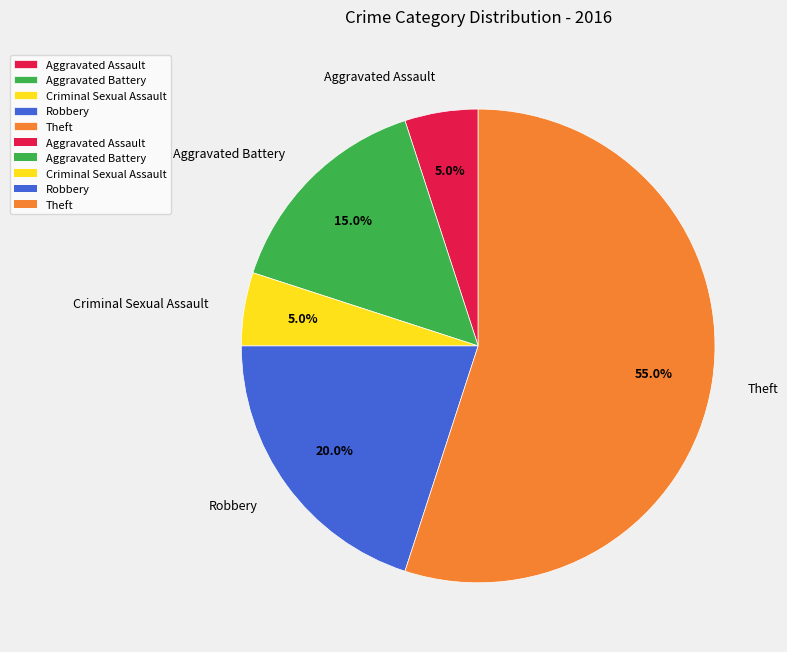

To the nearest percent, what percentage of the pie is Aggravated Battery?

15%